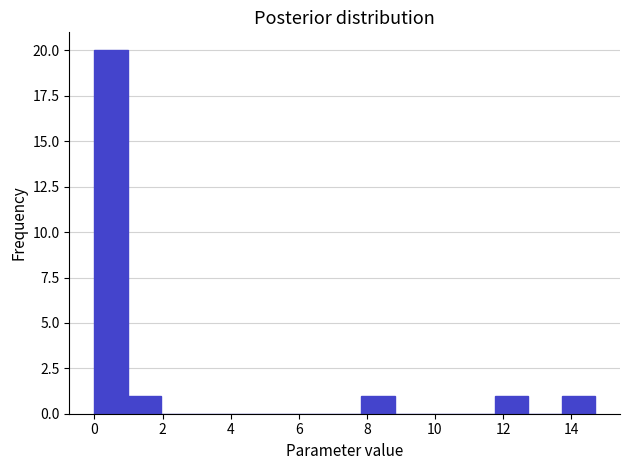

What is the height of the bar covering 0.00 to 0.98 on the x-axis? Neither the bar edges nor the heights are printed on the chart, so give them approximately, as read against the axes.

20